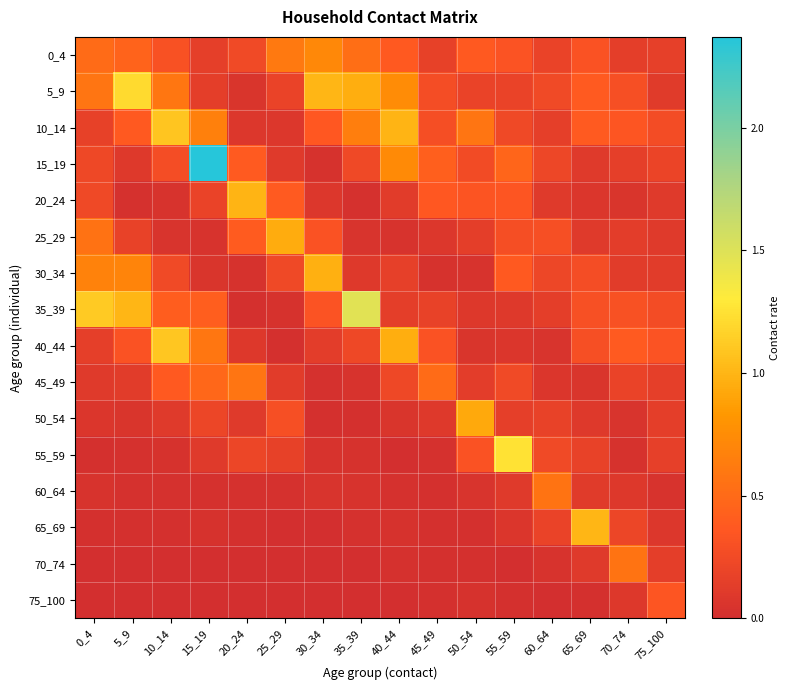

Reading right to left, what are all the values shown in this chart?

0_4: 75_100=0.2	70_74=0.1	65_69=0.3	60_64=0.2	55_59=0.3	50_54=0.4	45_49=0.2	40_44=0.4	35_39=0.5	30_34=0.7	25_29=0.6	20_24=0.2	15_19=0.2	10_14=0.3	5_9=0.4	0_4=0.5
5_9: 75_100=0.1	70_74=0.3	65_69=0.4	60_64=0.2	55_59=0.2	50_54=0.2	45_49=0.3	40_44=0.7	35_39=1.0	30_34=1.0	25_29=0.2	20_24=0.1	15_19=0.1	10_14=0.6	5_9=1.2	0_4=0.6
10_14: 75_100=0.3	70_74=0.3	65_69=0.4	60_64=0.2	55_59=0.2	50_54=0.6	45_49=0.3	40_44=1.0	35_39=0.6	30_34=0.4	25_29=0.1	20_24=0.1	15_19=0.7	10_14=1.1	5_9=0.4	0_4=0.2
15_19: 75_100=0.2	70_74=0.2	65_69=0.1	60_64=0.2	55_59=0.5	50_54=0.3	45_49=0.4	40_44=0.7	35_39=0.2	30_34=0.0	25_29=0.1	20_24=0.4	15_19=2.4	10_14=0.3	5_9=0.1	0_4=0.2
20_24: 75_100=0.1	70_74=0.1	65_69=0.1	60_64=0.1	55_59=0.3	50_54=0.3	45_49=0.4	40_44=0.1	35_39=0.0	30_34=0.1	25_29=0.4	20_24=1.0	15_19=0.2	10_14=0.0	5_9=0.0	0_4=0.2
25_29: 75_100=0.1	70_74=0.1	65_69=0.1	60_64=0.3	55_59=0.3	50_54=0.1	45_49=0.1	40_44=0.0	35_39=0.1	30_34=0.3	25_29=1.0	20_24=0.4	15_19=0.0	10_14=0.1	5_9=0.2	0_4=0.6
30_34: 75_100=0.1	70_74=0.1	65_69=0.3	60_64=0.2	55_59=0.4	50_54=0.0	45_49=0.0	40_44=0.2	35_39=0.1	30_34=1.0	25_29=0.2	20_24=0.0	15_19=0.1	10_14=0.2	5_9=0.7	0_4=0.7
35_39: 75_100=0.3	70_74=0.3	65_69=0.3	60_64=0.1	55_59=0.1	50_54=0.1	45_49=0.2	40_44=0.1	35_39=1.5	30_34=0.3	25_29=0.0	20_24=0.0	15_19=0.4	10_14=0.4	5_9=1.0	0_4=1.1
40_44: 75_100=0.3	70_74=0.4	65_69=0.3	60_64=0.1	55_59=0.1	50_54=0.1	45_49=0.3	40_44=1.0	35_39=0.2	30_34=0.1	25_29=0.0	20_24=0.1	15_19=0.6	10_14=1.1	5_9=0.3	0_4=0.2
45_49: 75_100=0.2	70_74=0.2	65_69=0.1	60_64=0.1	55_59=0.2	50_54=0.1	45_49=0.5	40_44=0.2	35_39=0.0	30_34=0.0	25_29=0.1	20_24=0.6	15_19=0.5	10_14=0.4	5_9=0.1	0_4=0.1
50_54: 75_100=0.1	70_74=0.0	65_69=0.1	60_64=0.2	55_59=0.2	50_54=0.9	45_49=0.1	40_44=0.1	35_39=0.0	30_34=0.0	25_29=0.3	20_24=0.1	15_19=0.2	10_14=0.1	5_9=0.1	0_4=0.1
55_59: 75_100=0.2	70_74=0.0	65_69=0.2	60_64=0.2	55_59=1.3	50_54=0.3	45_49=0.0	40_44=0.0	35_39=0.0	30_34=0.0	25_29=0.2	20_24=0.2	15_19=0.1	10_14=0.0	5_9=0.0	0_4=0.0
60_64: 75_100=0.0	70_74=0.1	65_69=0.1	60_64=0.6	55_59=0.1	50_54=0.0	45_49=0.0	40_44=0.0	35_39=0.0	30_34=0.1	25_29=0.0	20_24=0.0	15_19=0.0	10_14=0.0	5_9=0.0	0_4=0.0
65_69: 75_100=0.1	70_74=0.2	65_69=1.0	60_64=0.2	55_59=0.1	50_54=0.0	45_49=0.0	40_44=0.0	35_39=0.0	30_34=0.0	25_29=0.0	20_24=0.0	15_19=0.0	10_14=0.0	5_9=0.0	0_4=0.0
70_74: 75_100=0.1	70_74=0.6	65_69=0.1	60_64=0.0	55_59=0.0	50_54=0.0	45_49=0.0	40_44=0.0	35_39=0.0	30_34=0.0	25_29=0.0	20_24=0.0	15_19=0.0	10_14=0.0	5_9=0.0	0_4=0.0
75_100: 75_100=0.3	70_74=0.1	65_69=0.0	60_64=0.0	55_59=0.0	50_54=0.0	45_49=0.0	40_44=0.0	35_39=0.0	30_34=0.0	25_29=0.0	20_24=0.0	15_19=0.0	10_14=0.0	5_9=0.0	0_4=0.0